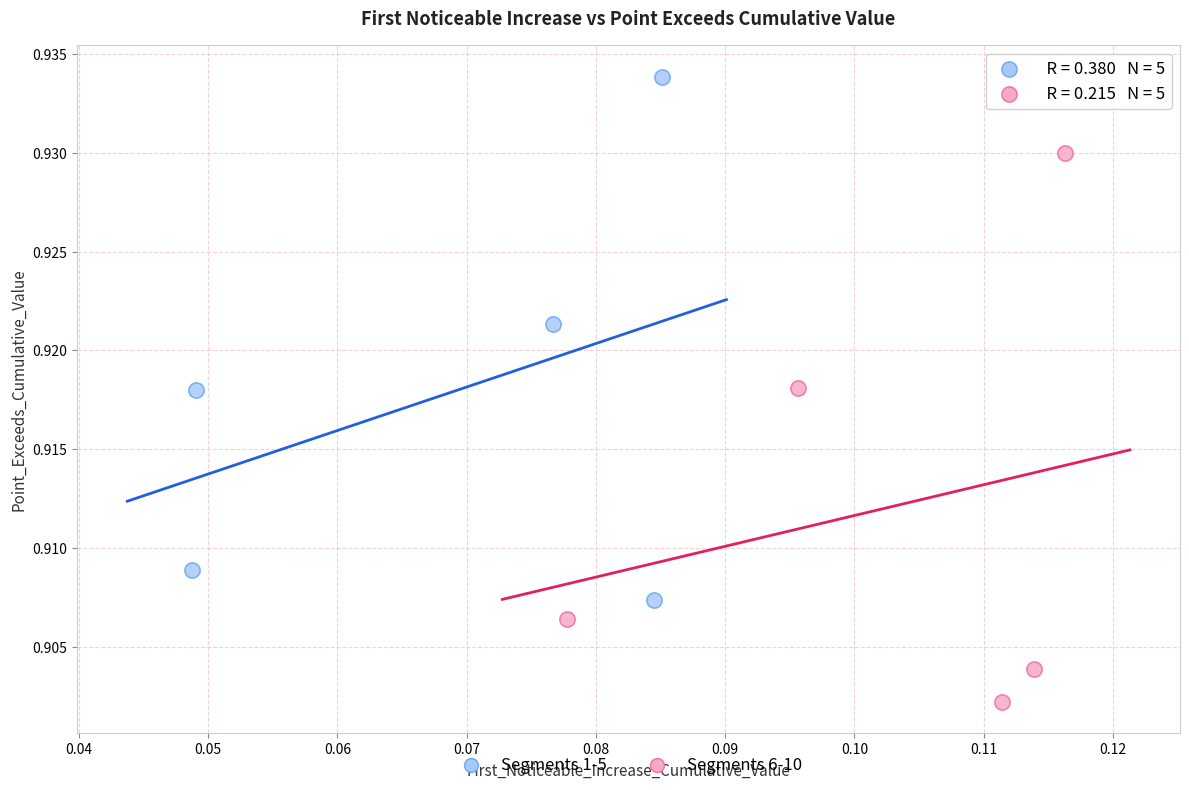

Which series reaches the minimum Y coordinate?

Segments 6-10